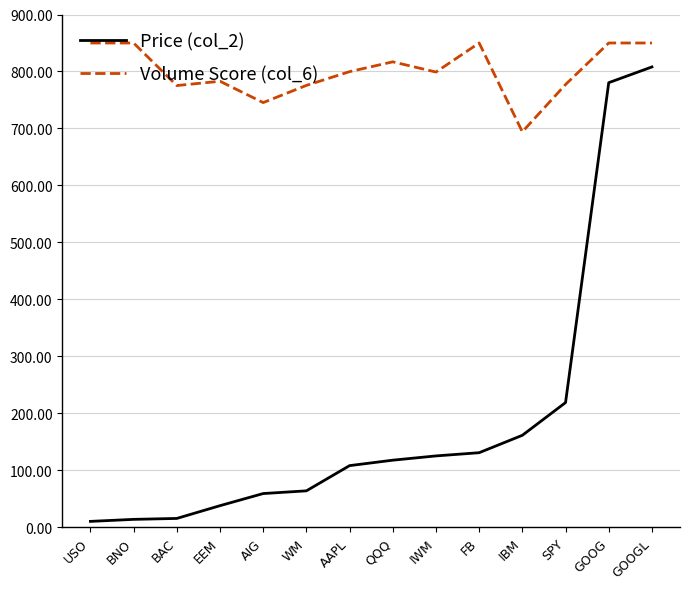

Is this an area chart (filled region under the line)?

No